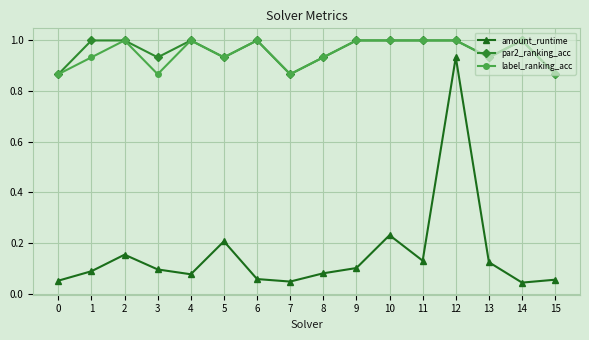

What is the greatest value displayed?

1.0